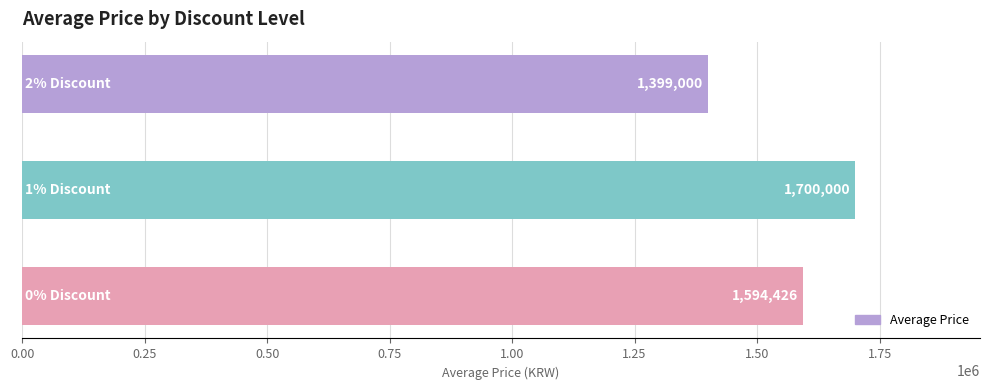

What is the difference between the maximum and minimum values?

301000.0